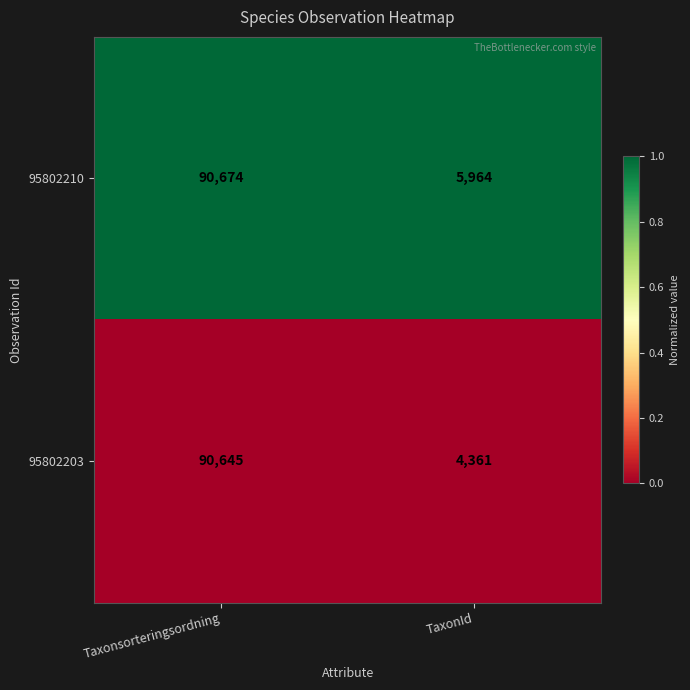

Reading left to right, what are all the values shown in this chart?

95802210: Taxonsorteringsordning=90674	TaxonId=5964
95802203: Taxonsorteringsordning=90645	TaxonId=4361